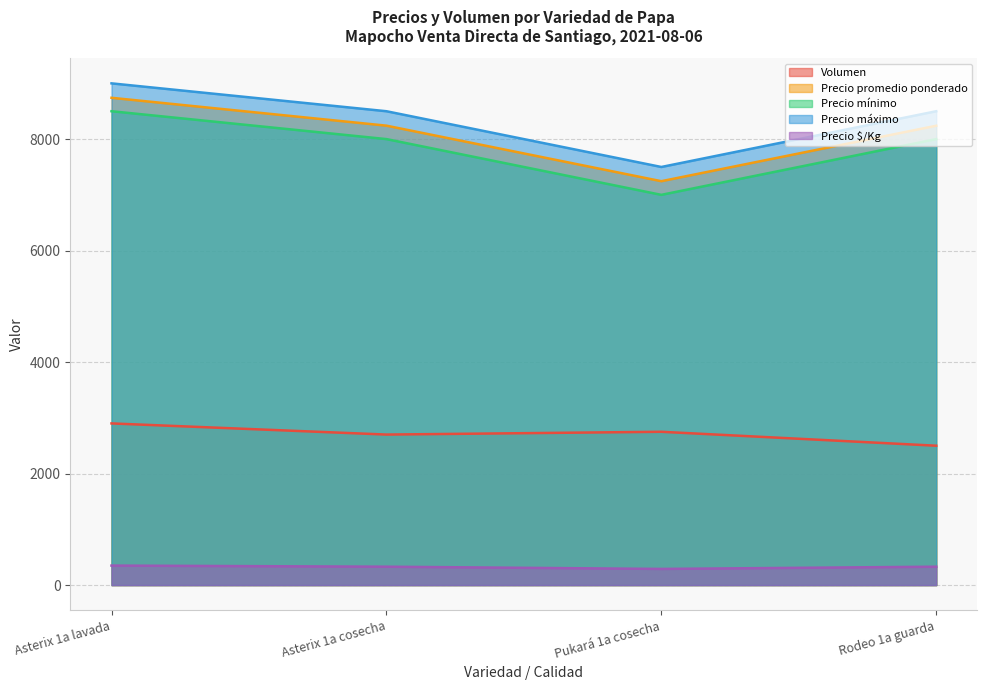

At which label does Precio $/Kg first exceed 330?

Asterix 1a lavada